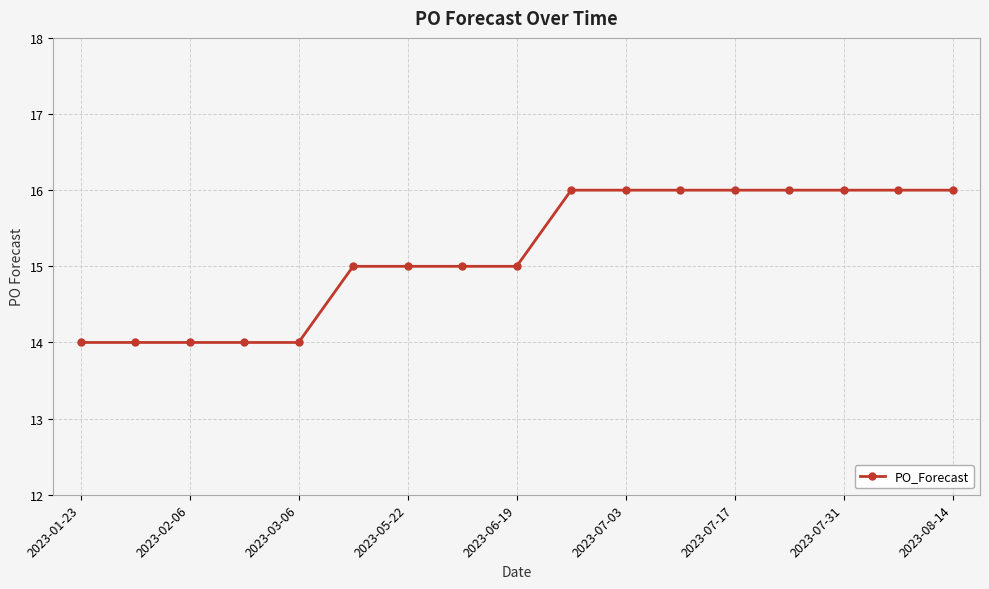

What is the smallest value displayed?

14